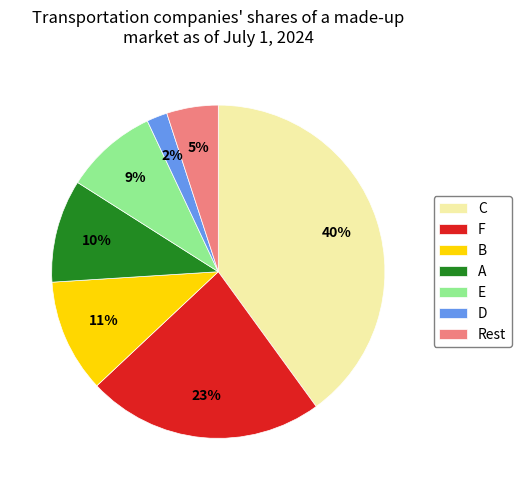

What is the largest slice in the pie chart?

C